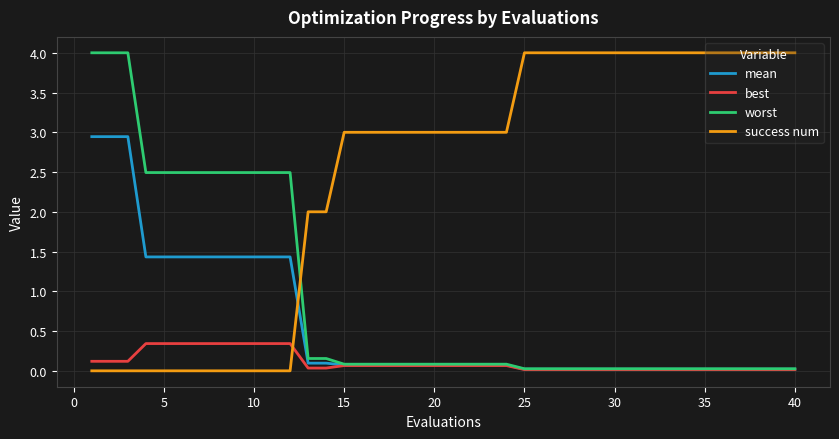

Which series has the largest total across all categories?

success num